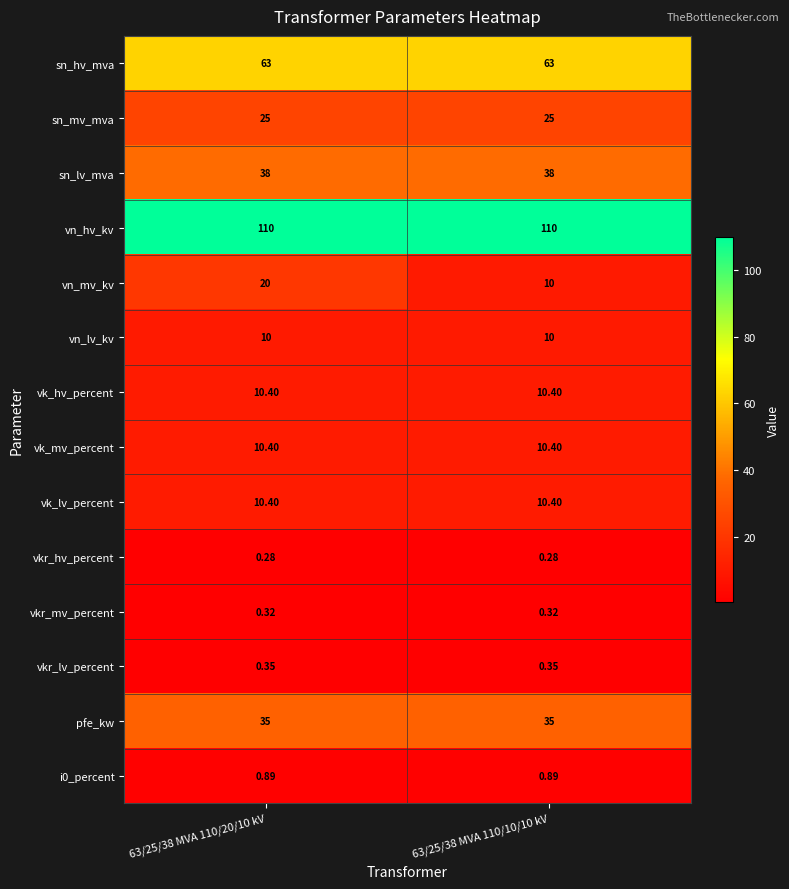

Which series has the largest range (max minus min)?

vn_mv_kv